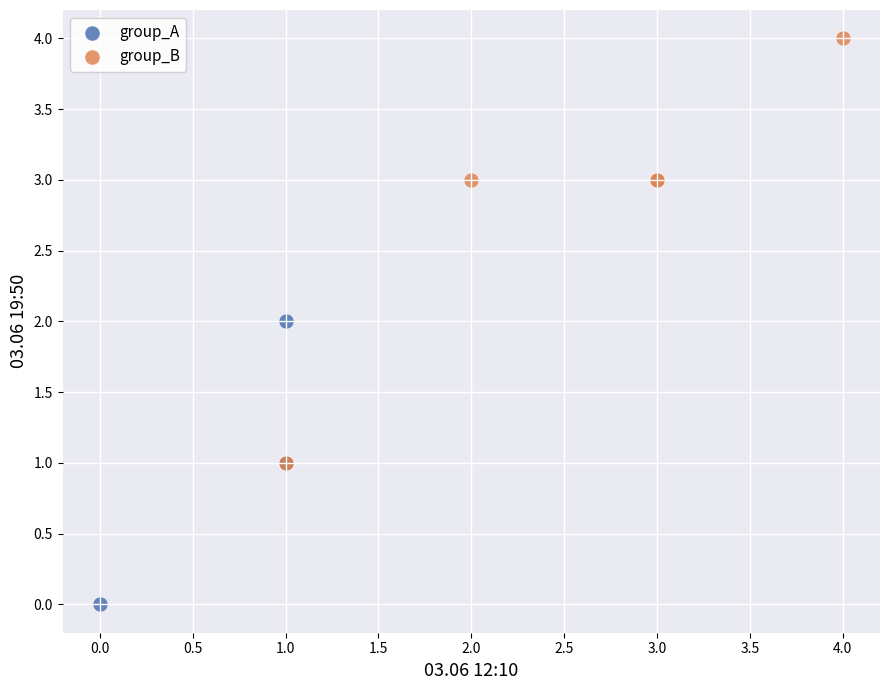

Which series contains the lowest Y value?

group_A